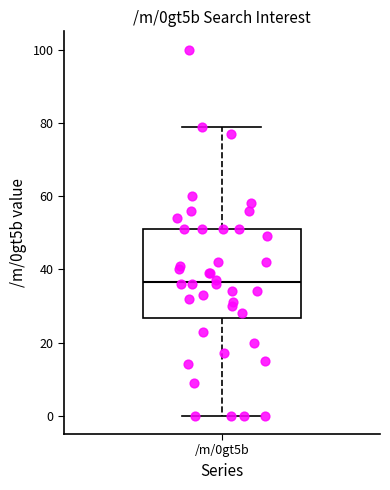

Where does the lower whisker of the box for /m/0gt5b end on the y-axis? The values are not printed on the chart, so give them approximately, as read against the axis.

0